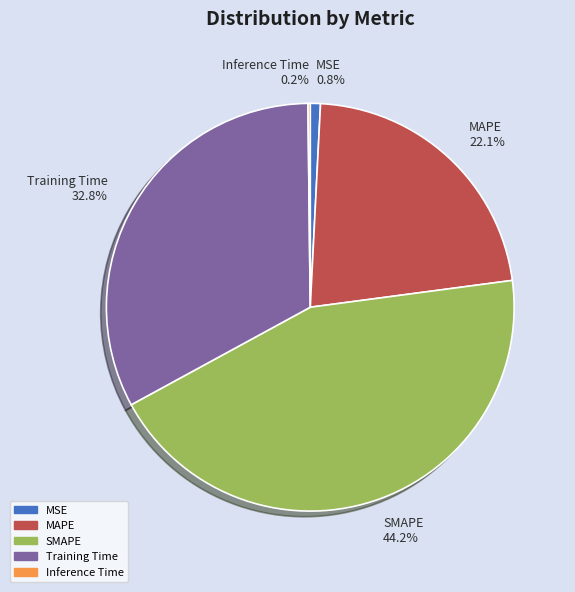

Do SMAPE 44.2% and MAPE 22.1% together represent more than half of the pie?

Yes